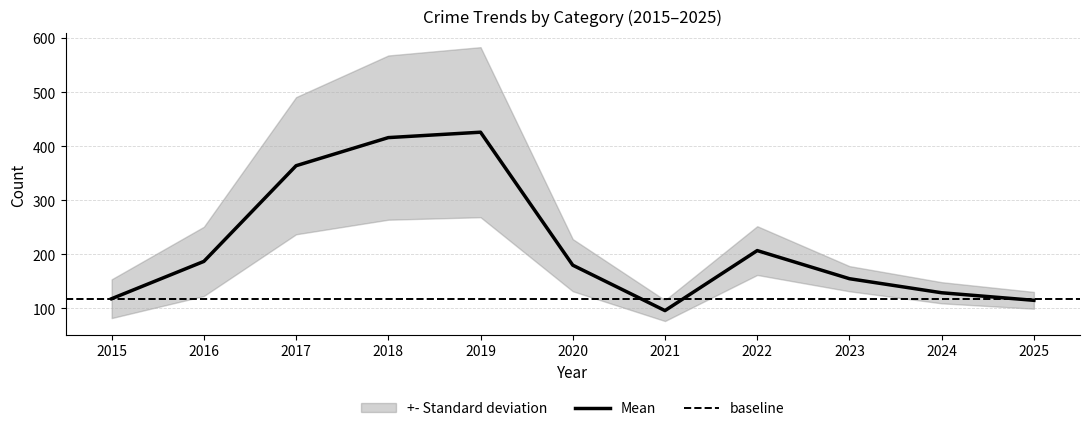

The Mean series shows 205 at 2025. True or false?

False